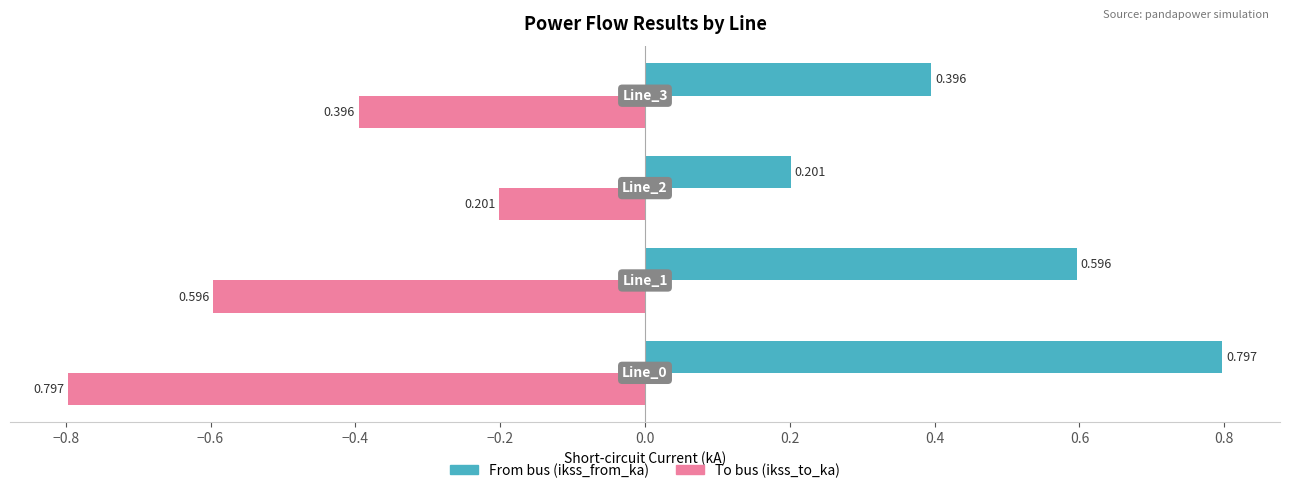

Count the number of categories in the chart.

4